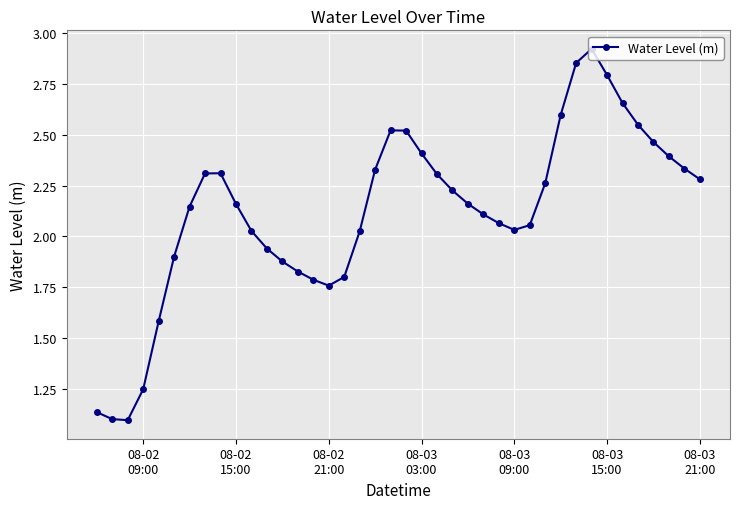

What is the value of the 5th point from the left?

1.6